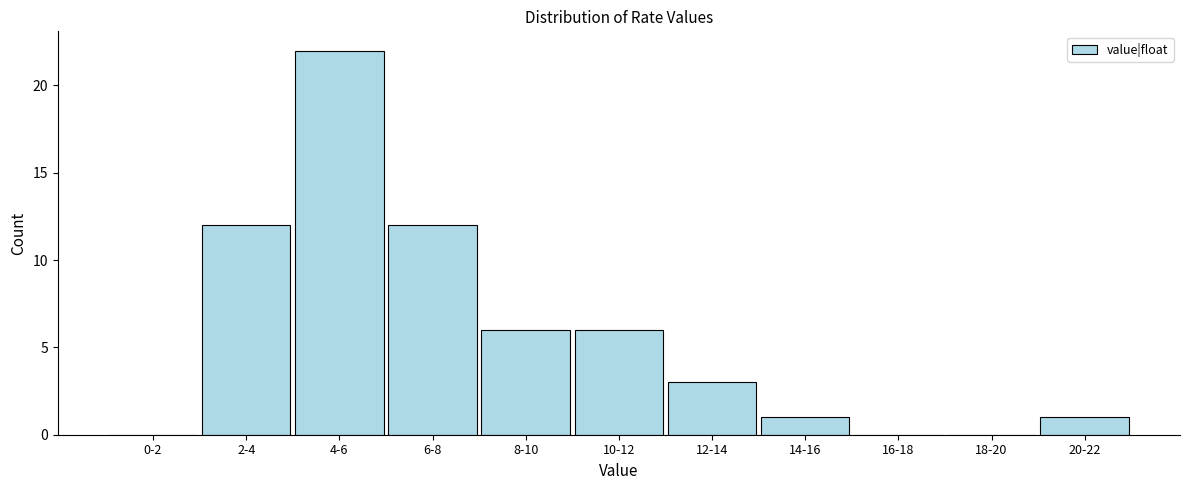

Reading right to left, list all the values displayed in this chart.

20-22=1	18-20=0	16-18=0	14-16=1	12-14=3	10-12=6	8-10=6	6-8=12	4-6=22	2-4=12	0-2=0